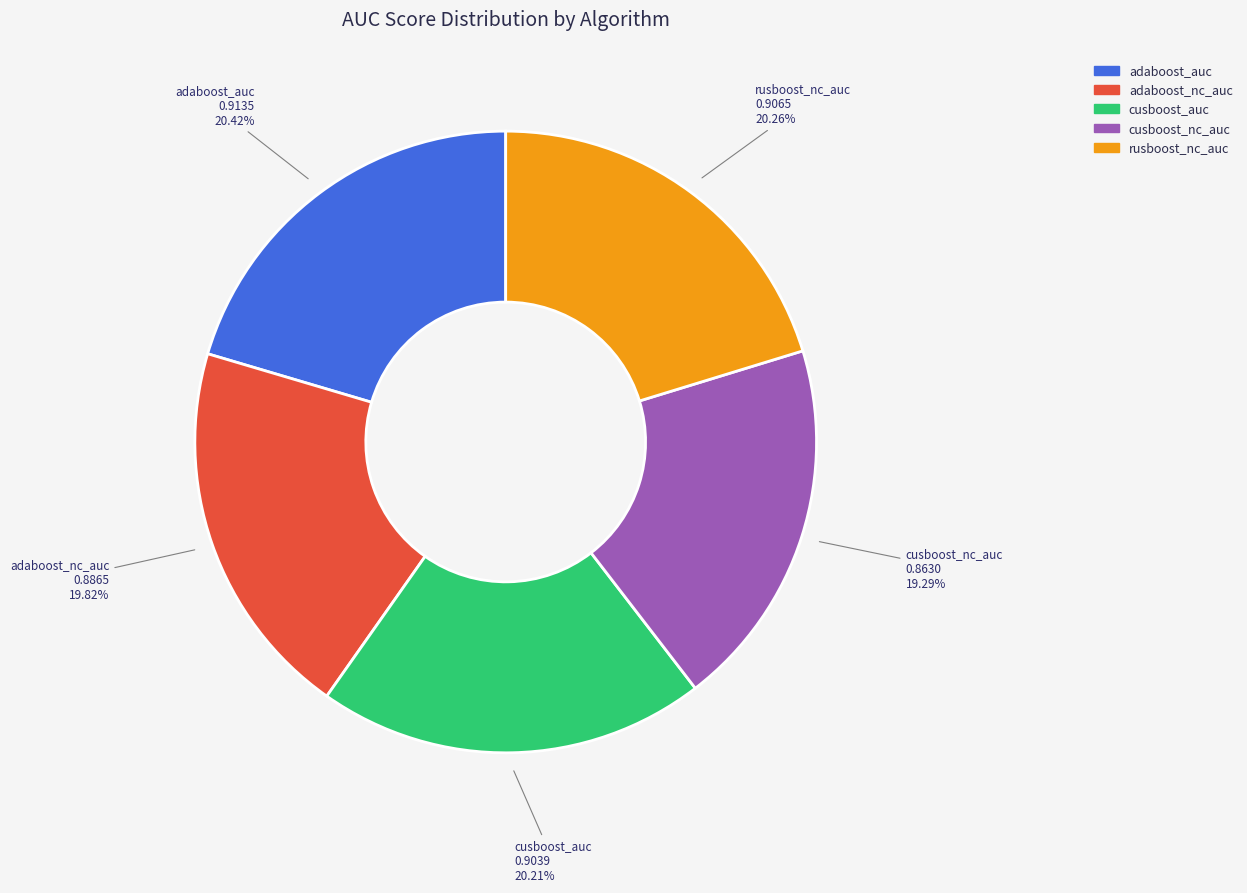

Which category has the smallest portion of the pie?

cusboost_nc_auc